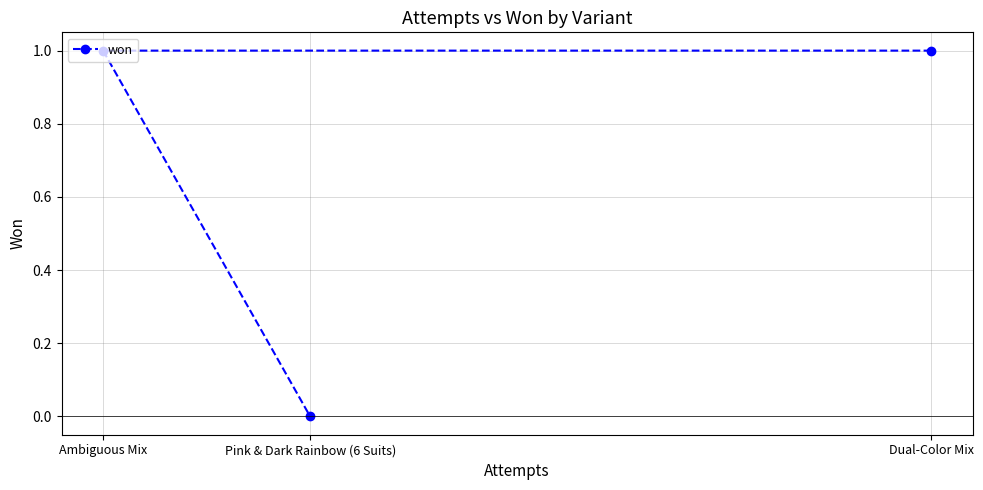

Is this an area chart (filled region under the line)?

No